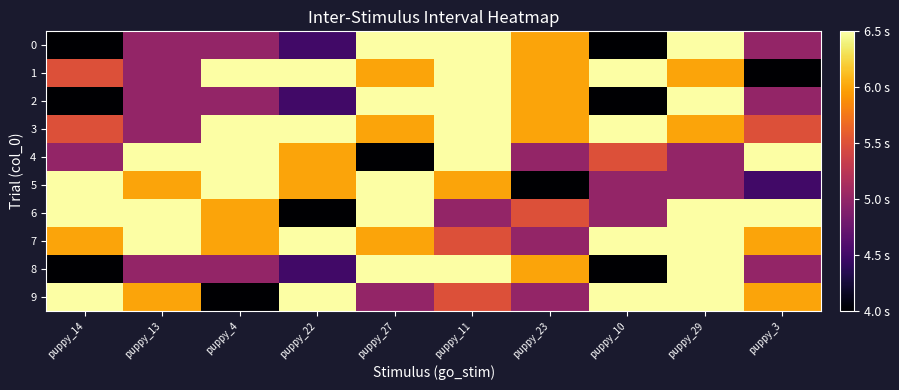

What is the total value across all series at puppy_4?

57.0